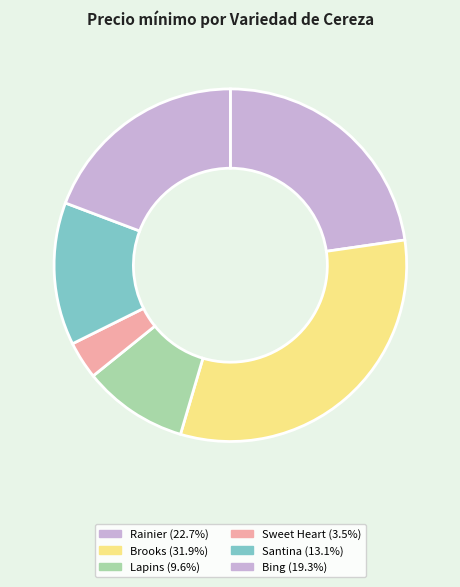

How many slices are in this pie chart?

6